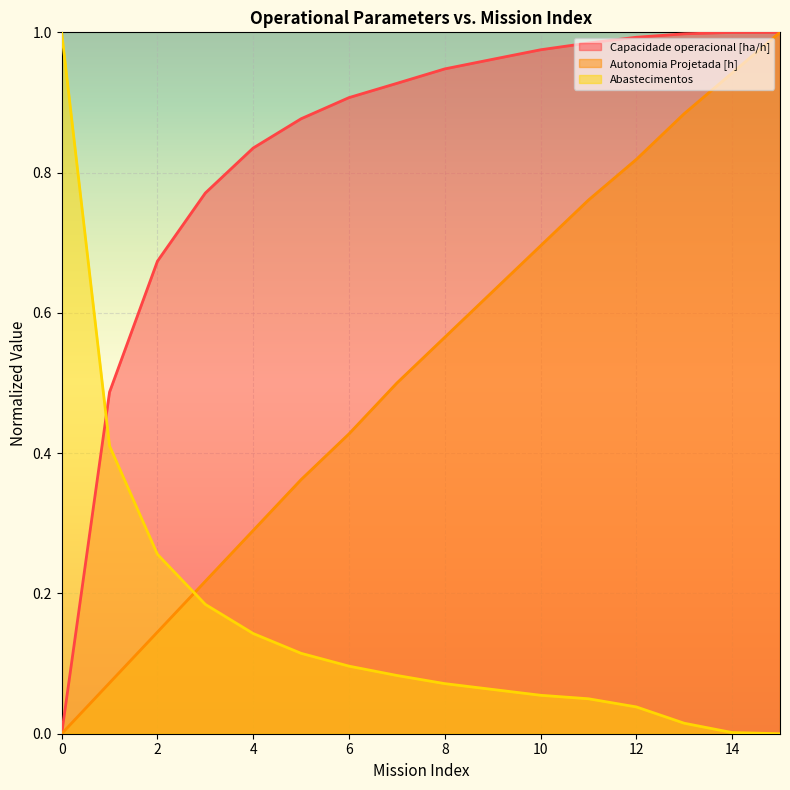

Rank the series by their maximum value, from lowest to highest.

Capacidade operacional [ha/h], Autonomia Projetada [h], Abastecimentos